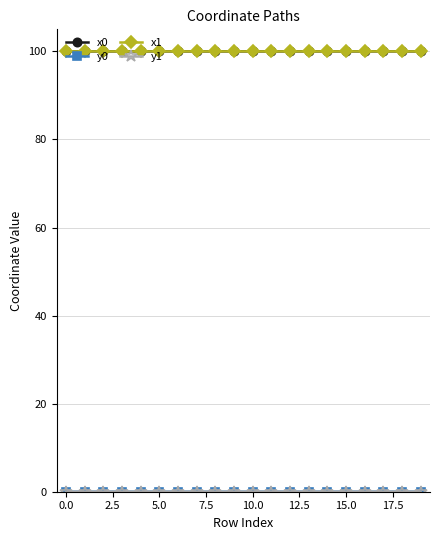

What is the maximum value for x1?

100.0